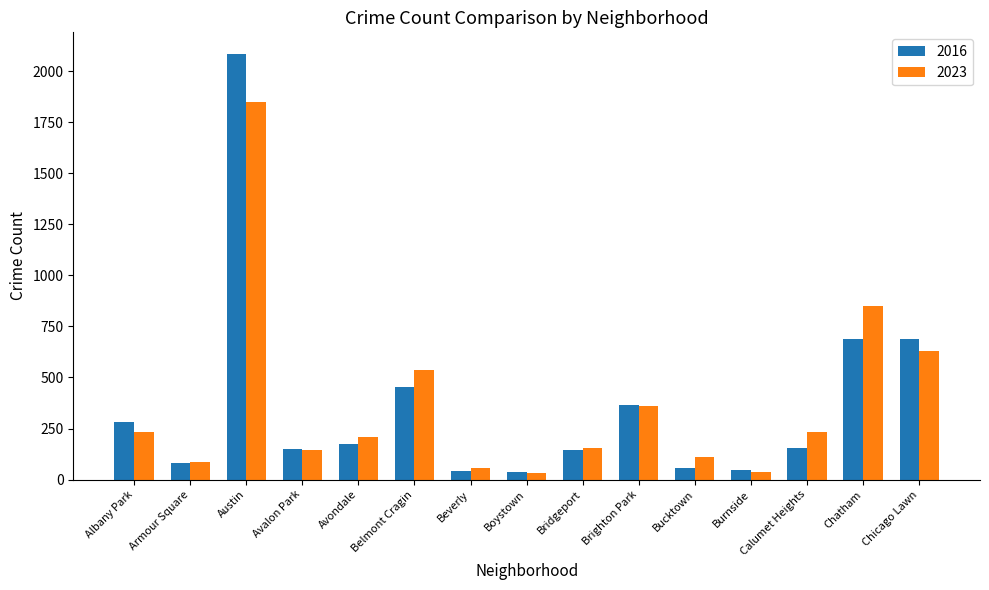

At which category is the sum across all series the highest?

Austin